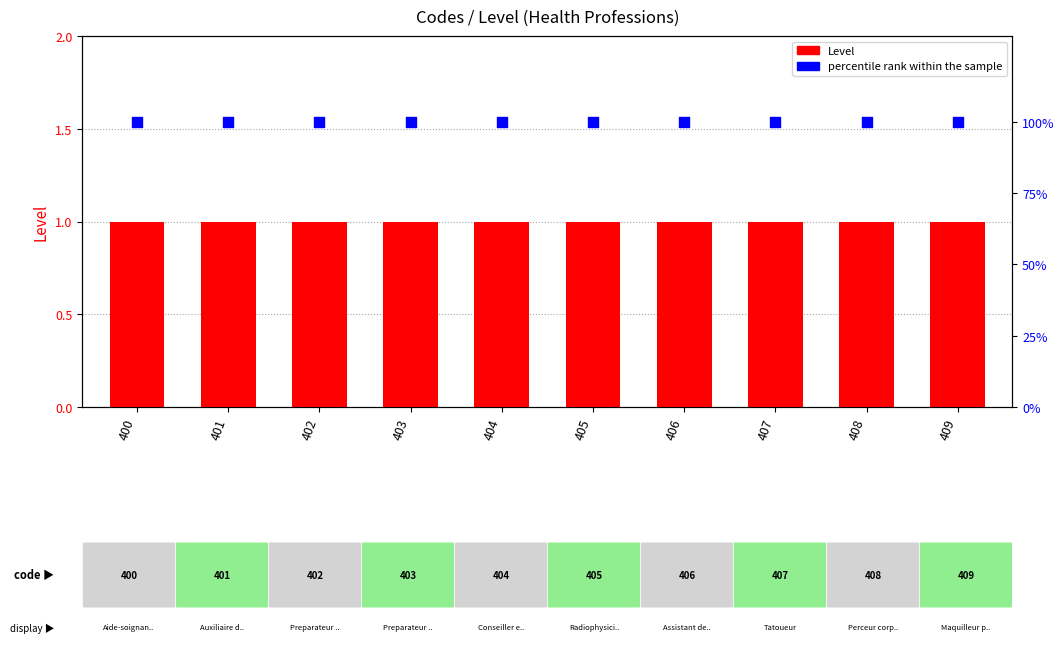

Which series has the widest spread of Y values?

Level